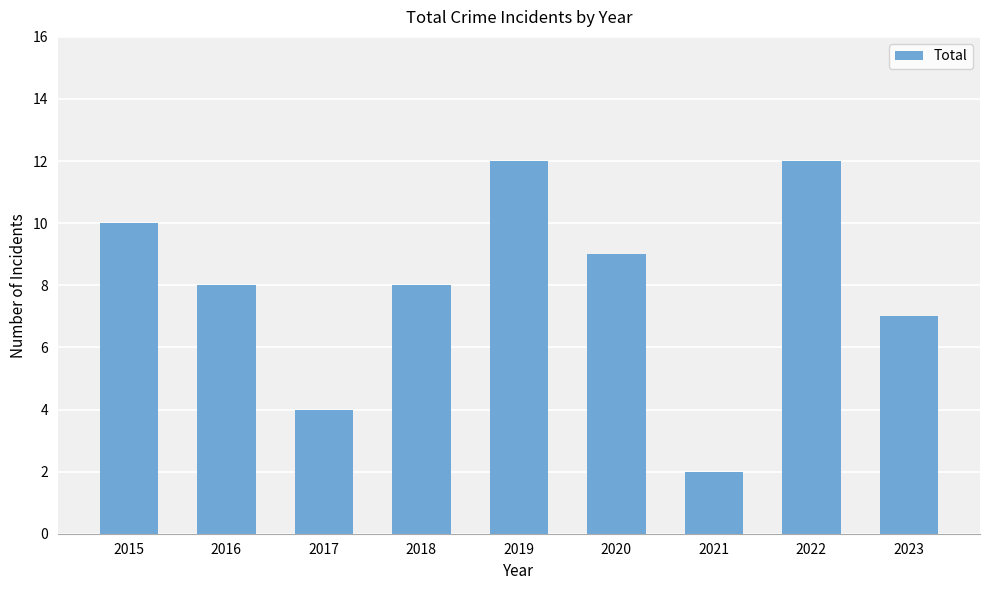

The chart shows a value of 10 at 2015. True or false?

True